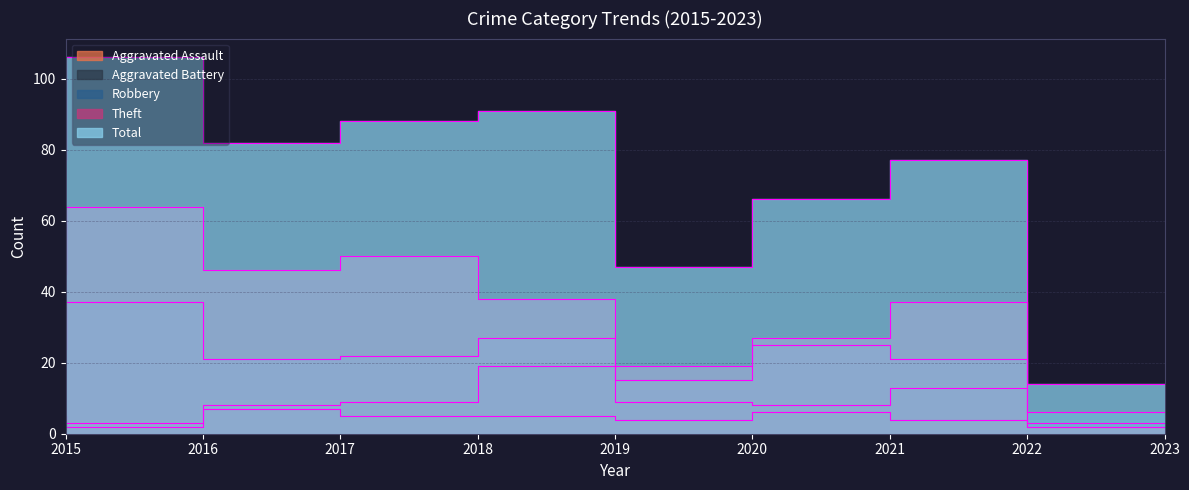

True or false: Theft has more than 0 points higher than both neighbors.

True